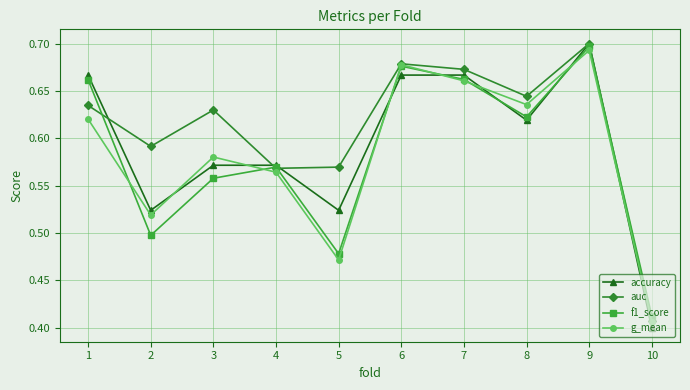

Which series has the largest total across all categories?

auc